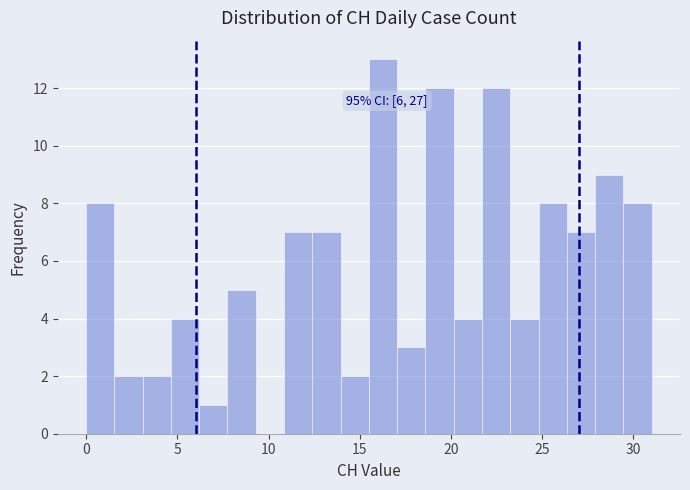

Read against the x-axis, roughly where is the centre of the tallest bar?

16.5